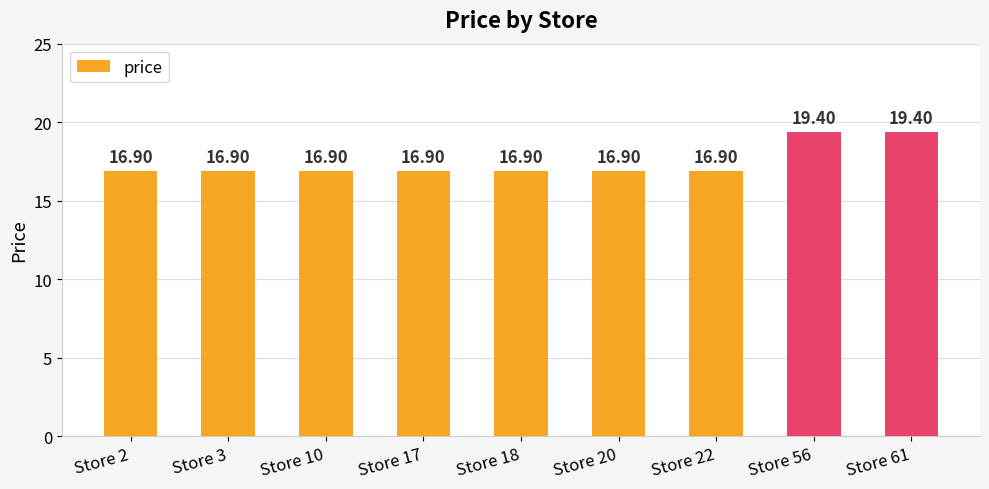

Read the value at Store 18.

16.9